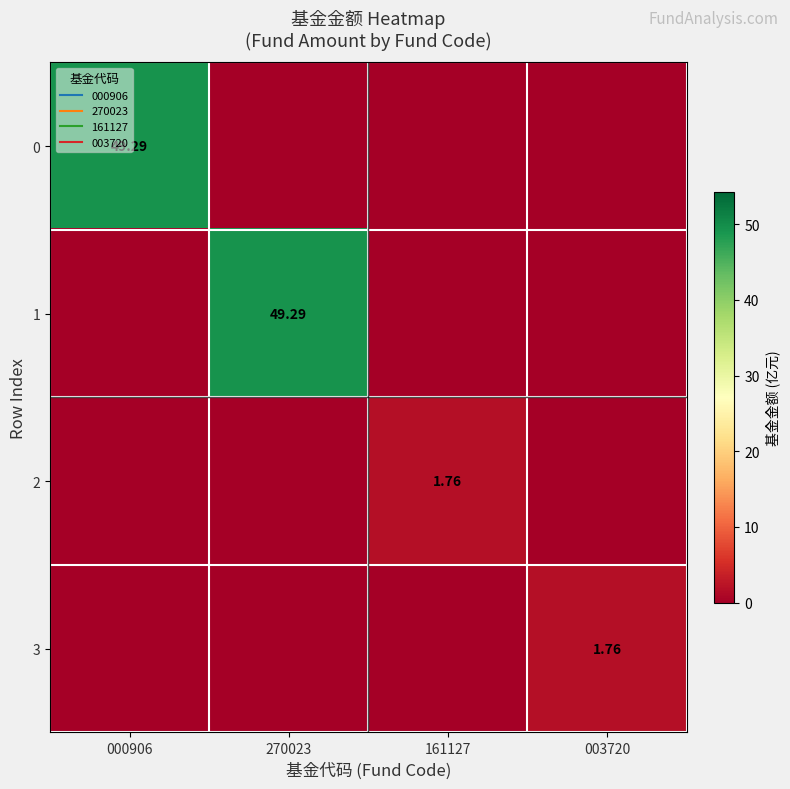

Is it true that 3 equals -1.0 at 161127?

False